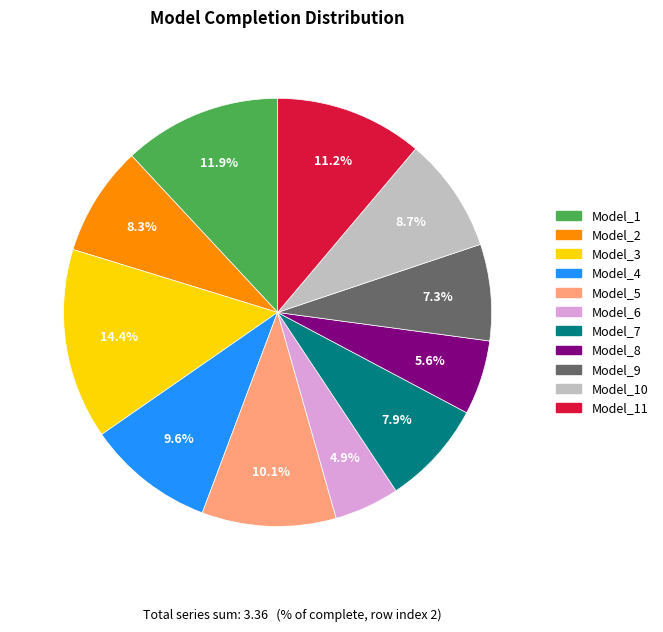

How many segments does this pie chart have?

11